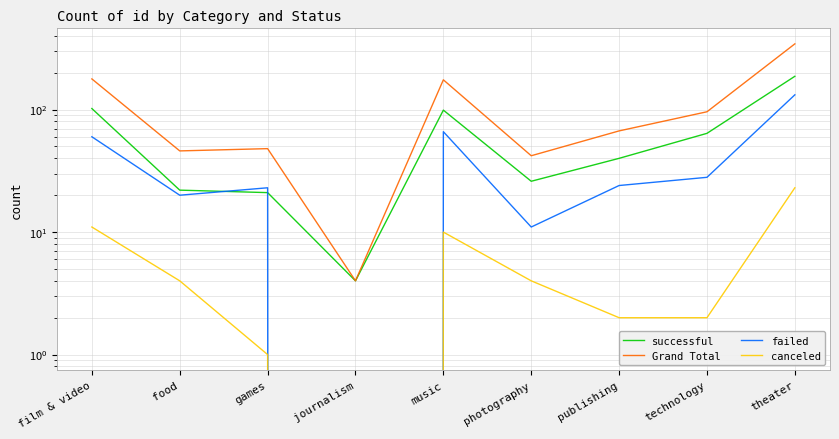

Reading right to left, transcribe all the data shown in this chart.

successful: 187	64	40	26	99	4	21	22	102
Grand Total: 344	96	67	42	175	4	48	46	178
failed: 132	28	24	11	66	0	23	20	60
canceled: 23	2	2	4	10	0	1	4	11